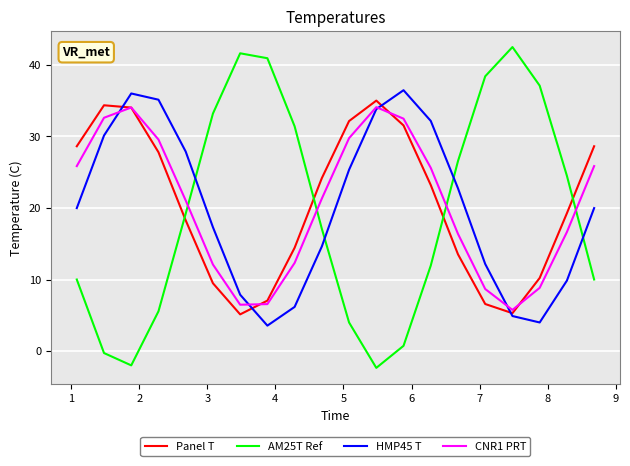

What is the lowest value of the AM25T Ref series?

-2.3